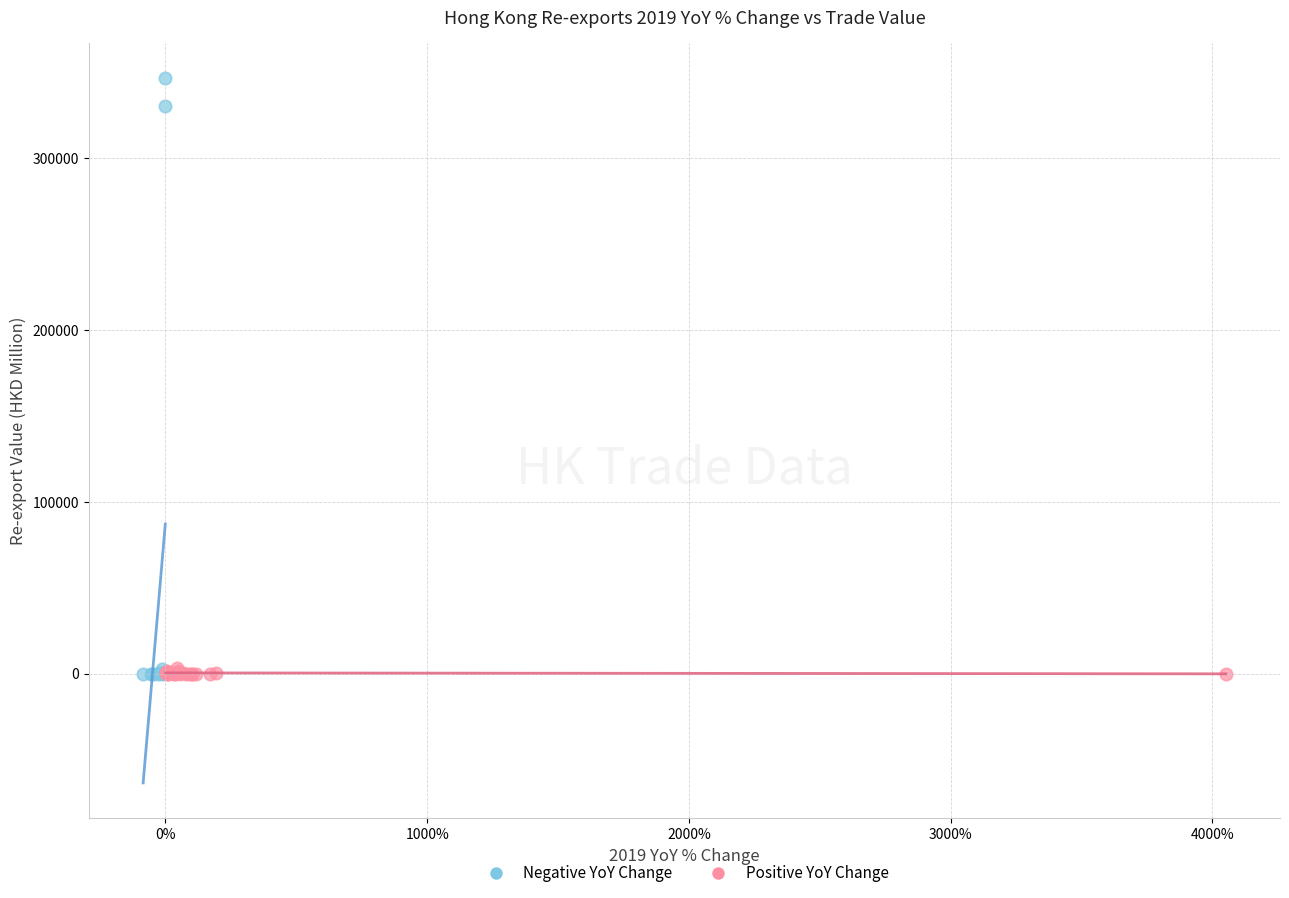

Which series contains the highest Y value?

Negative YoY Change